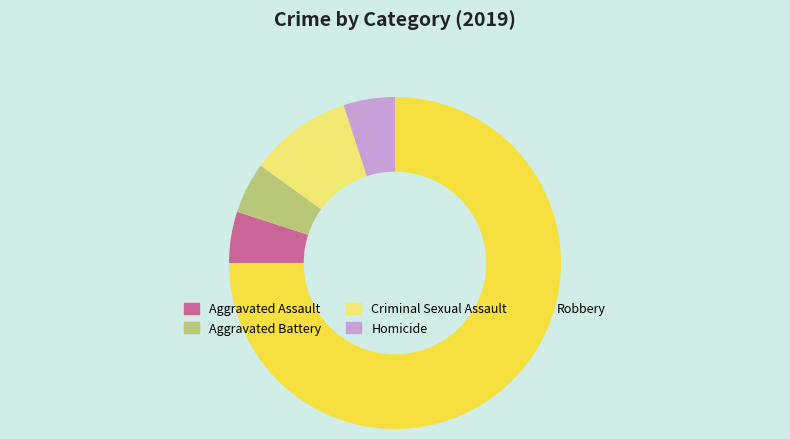

How many slices are in this pie chart?

5